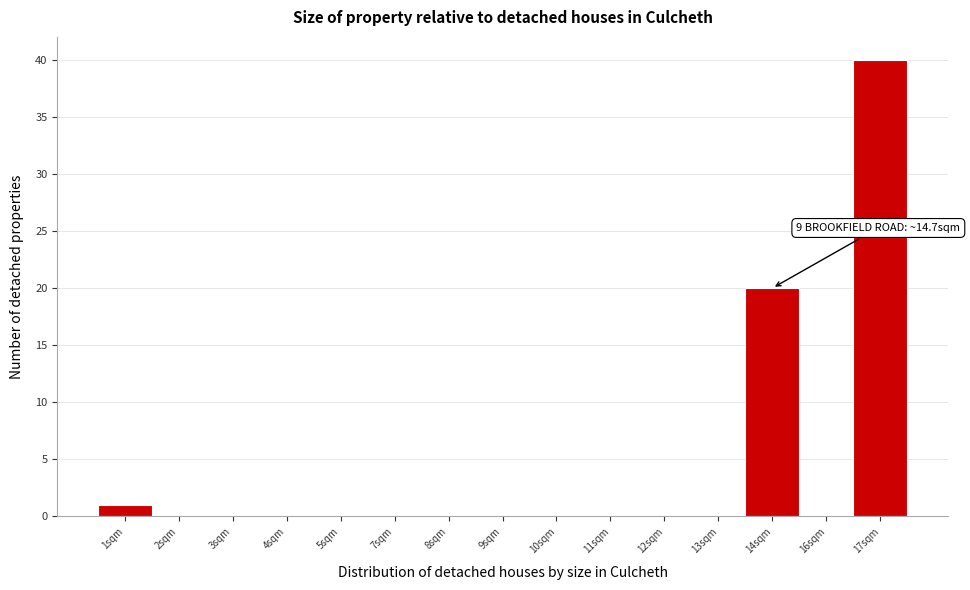

Reading left to right, list all the values displayed in this chart.

1sqm=1	2sqm=0	3sqm=0	4sqm=0	5sqm=0	7sqm=0	8sqm=0	9sqm=0	10sqm=0	11sqm=0	12sqm=0	13sqm=0	14sqm=20	16sqm=0	17sqm=40